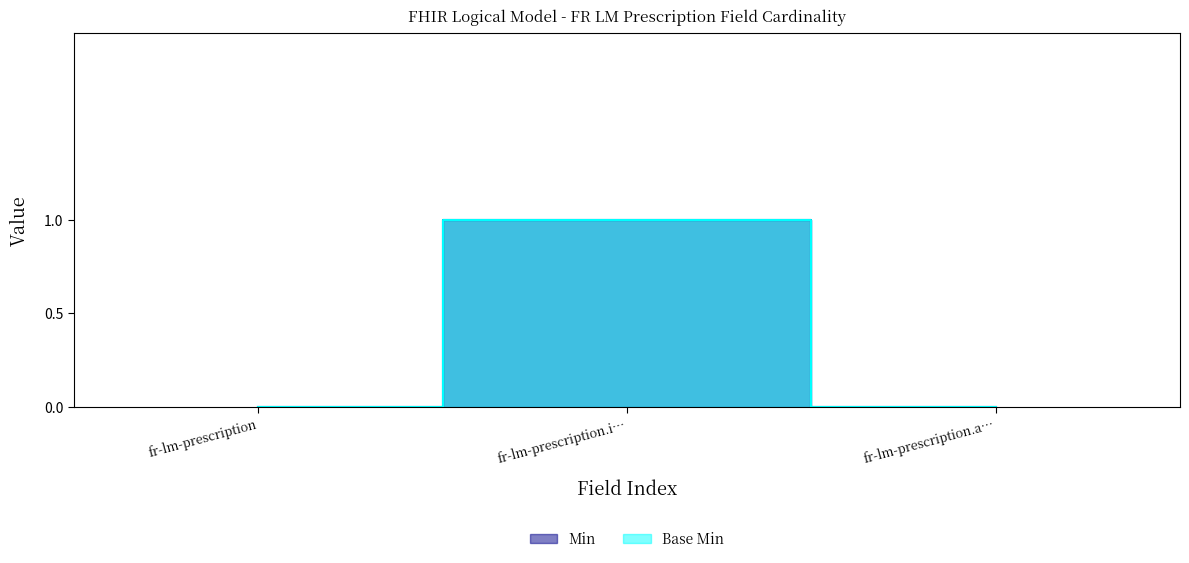

What is the maximum value for Min?

1